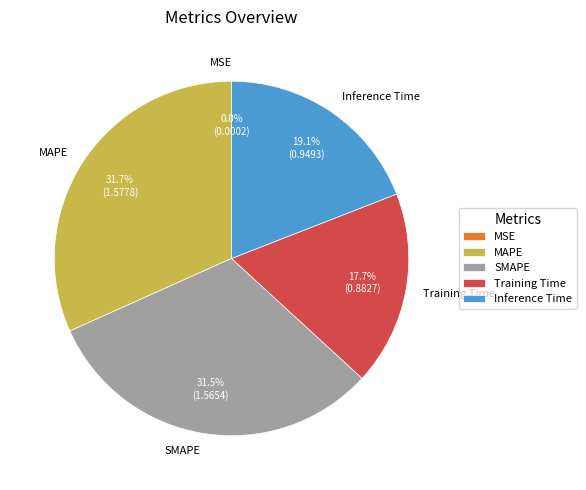

To the nearest percent, what is the average slice percentage?

20%